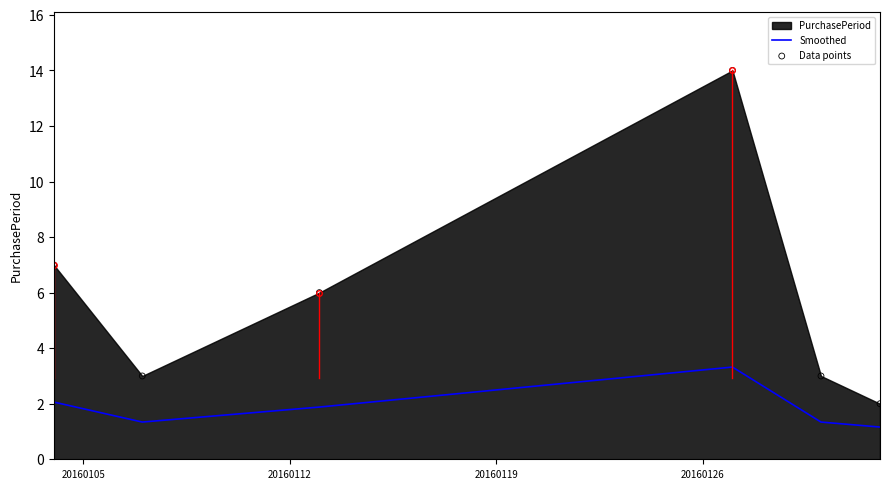

Is the value of Data points at 20160105 greater than the value of Smoothed at 5?

Yes